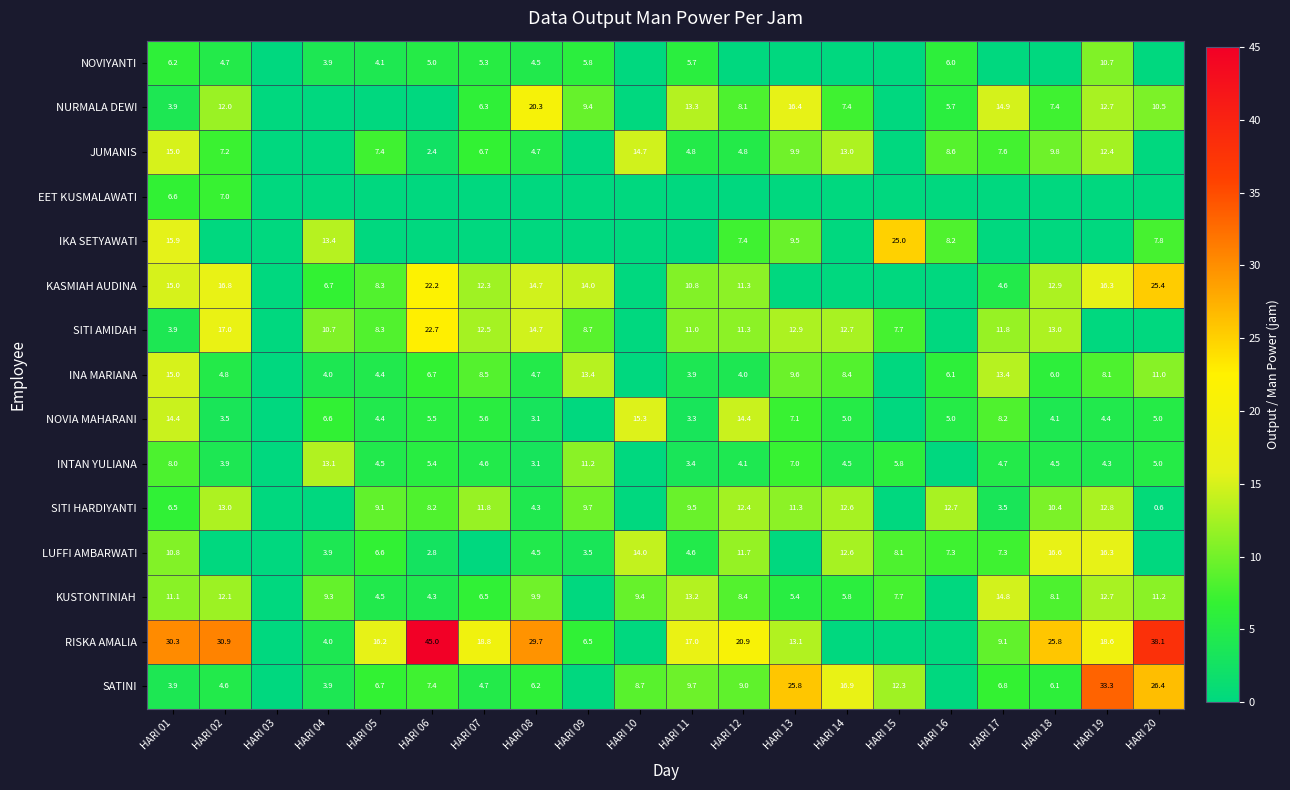

What is the difference between the INA MARIANA values at HARI 07 and HARI 08?

3.8